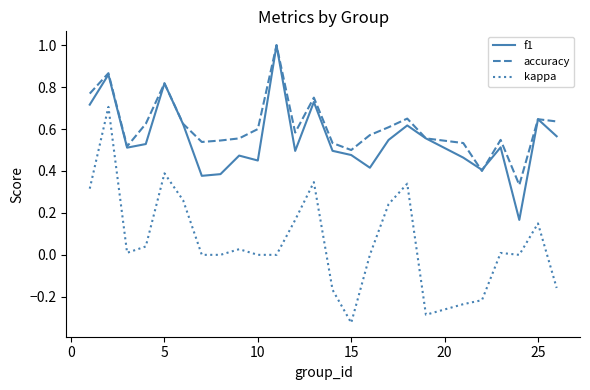

True or false: kappa and accuracy intersect in this chart.

False